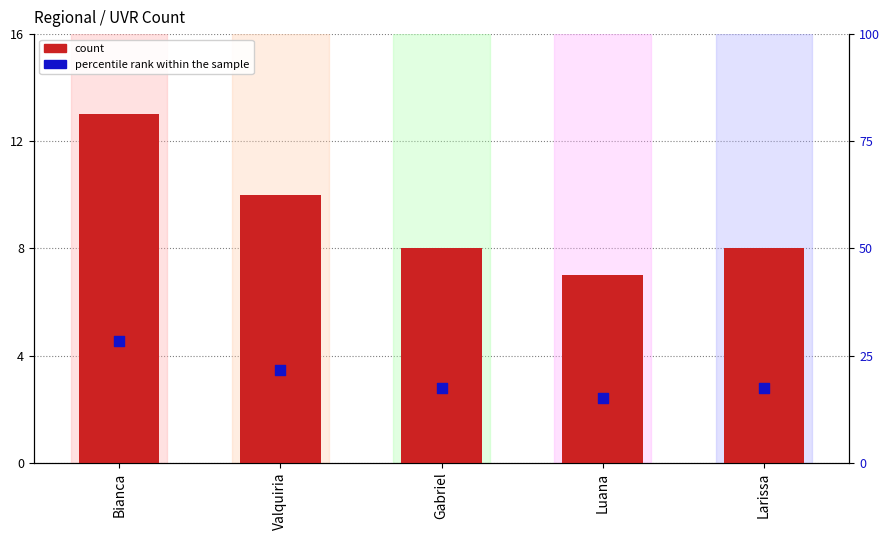

Which series reaches the maximum Y coordinate?

percentile rank within the sample